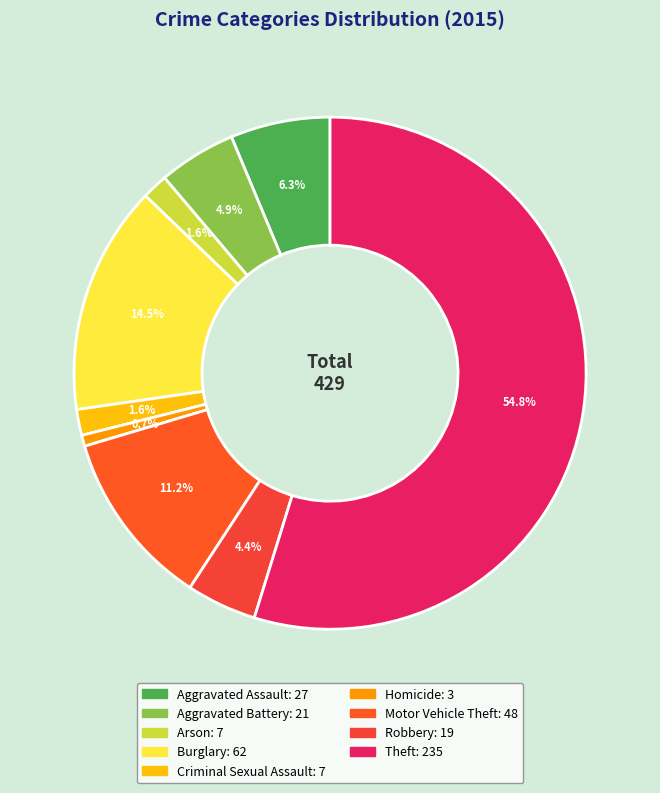

True or false: Aggravated Battery accounts for 5% of the total.

True